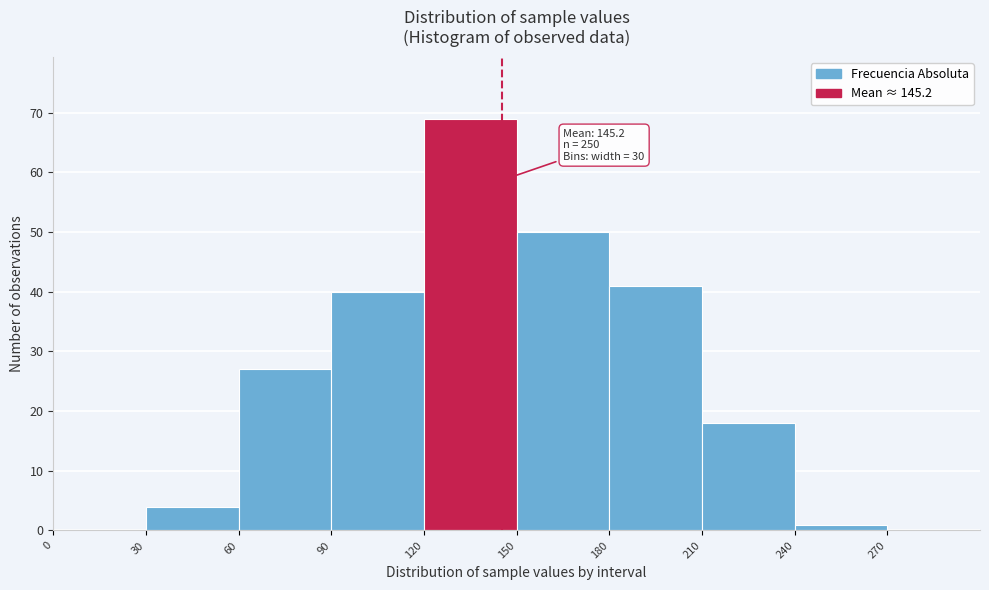

Over which range of the x-axis is the bar tallest?

120 to 150